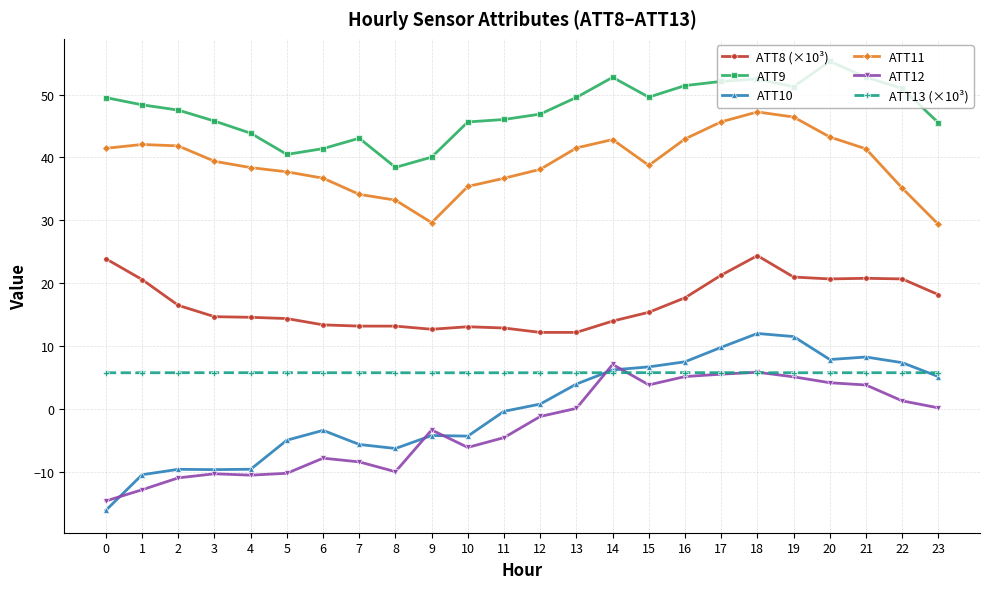

Where does the ATT12 series first go above -1?

13